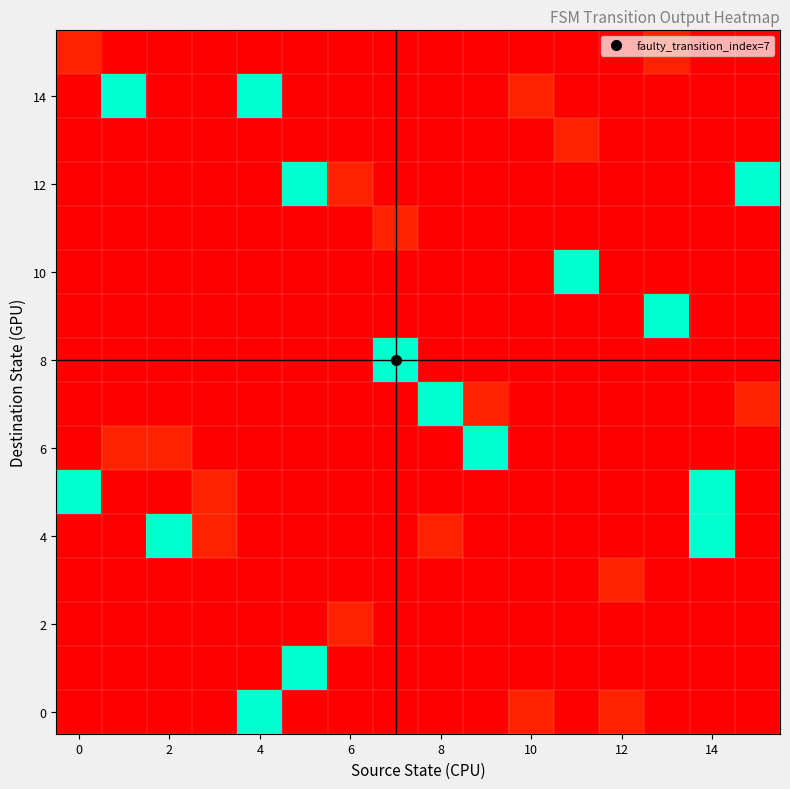

Which label corresponds to the largest value in the chart?

4